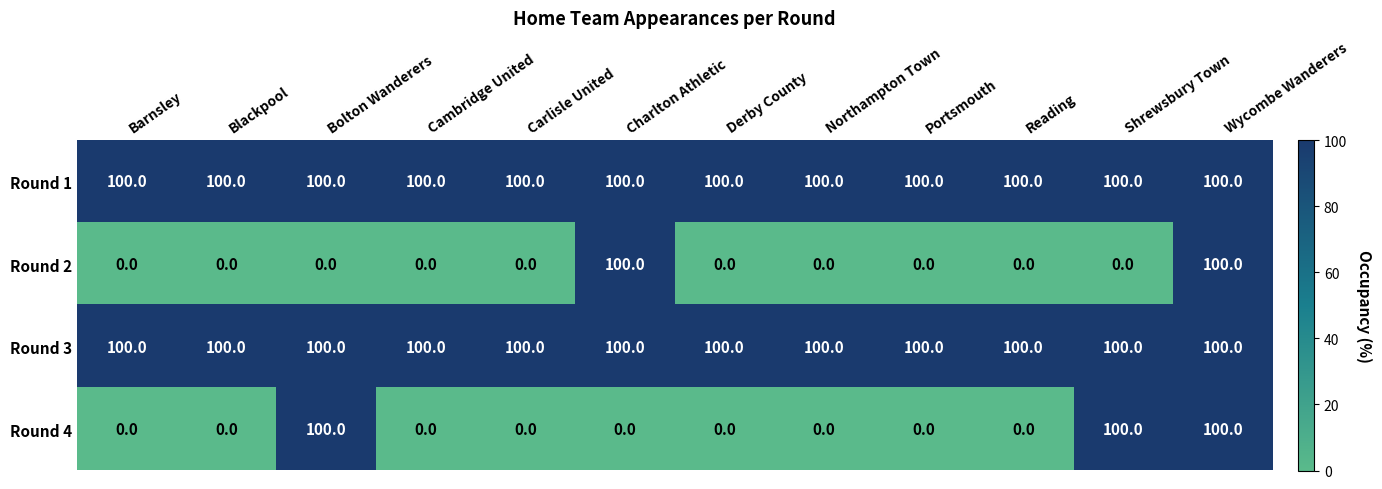

What is the greatest value displayed?

100